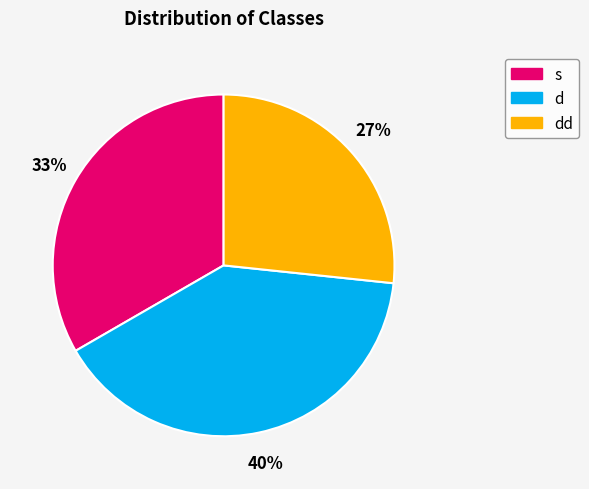

How many slices are in this pie chart?

3